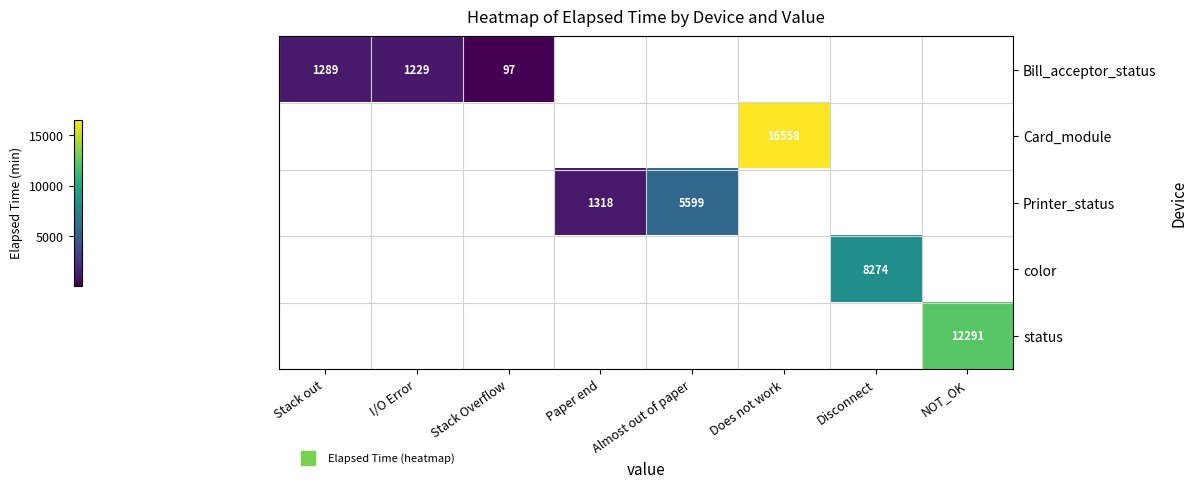

List the labels in order of Bill_acceptor_status value, largest first.

Stack out, I/O Error, Stack Overflow, Paper end, Almost out of paper, Does not work, Disconnect, NOT_OK